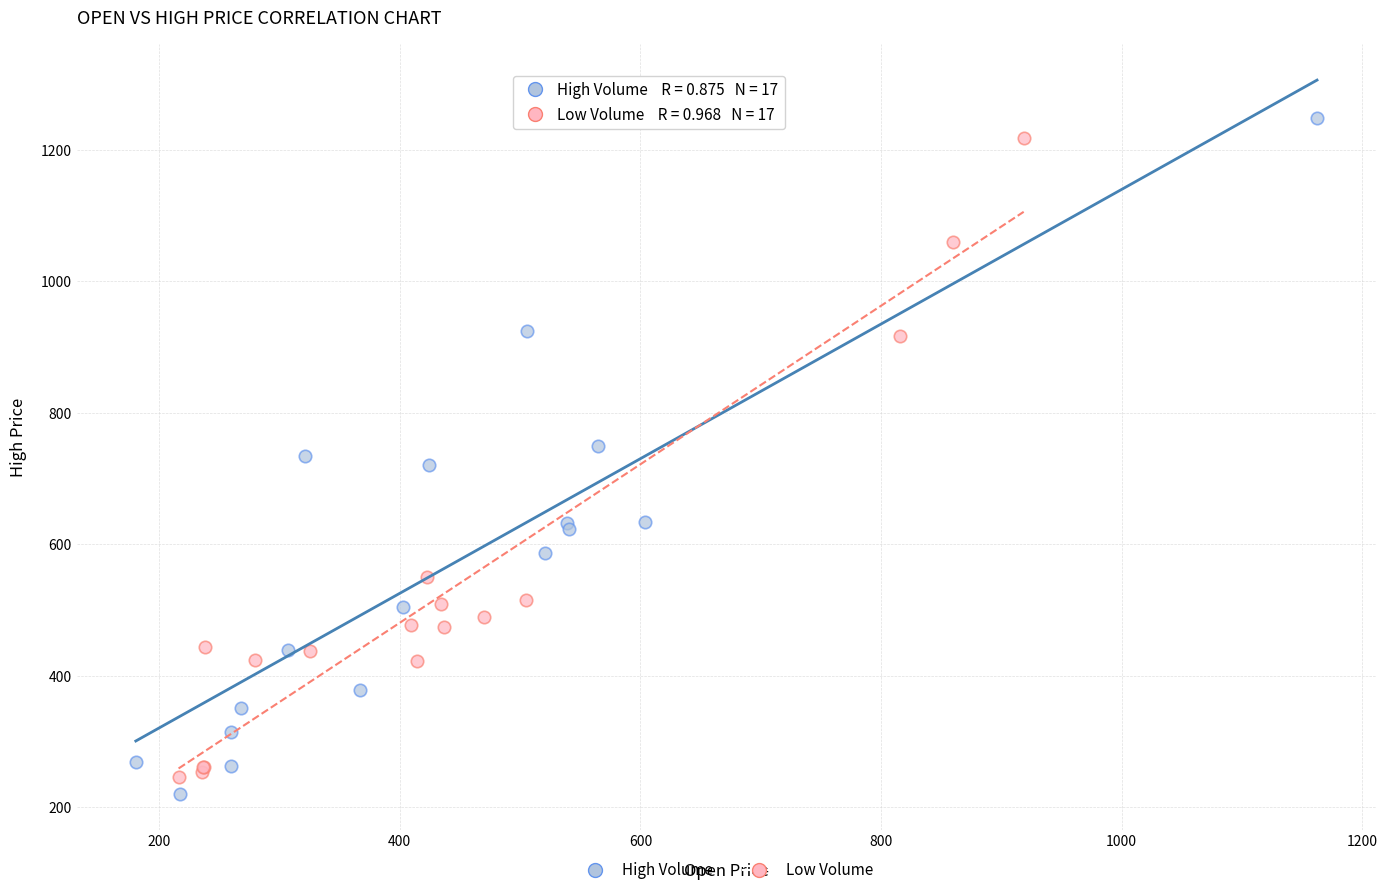

Which series has the largest Y range (max minus min)?

High Volume